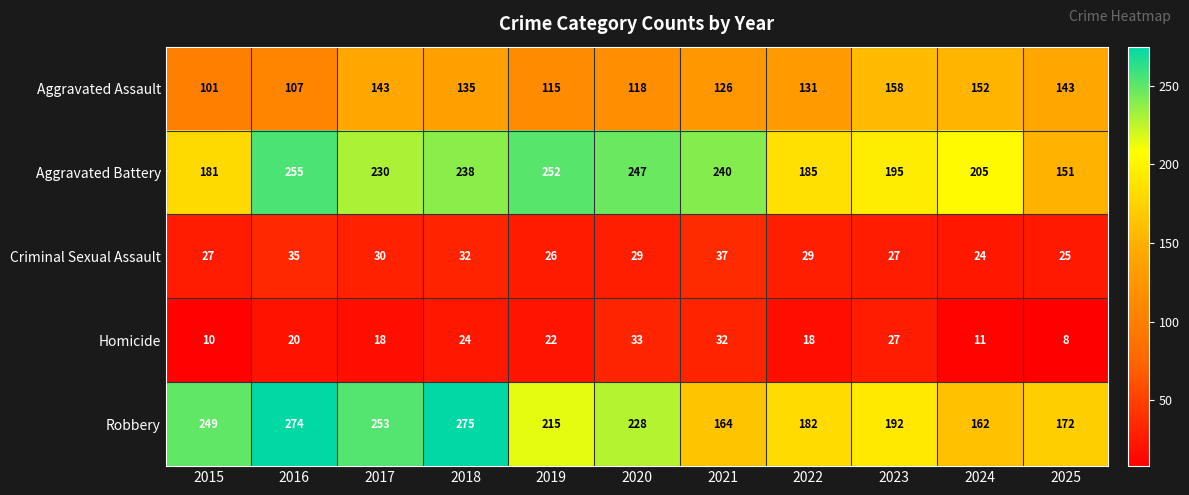

What is the difference between the maximum and minimum values in the Criminal Sexual Assault series?

13